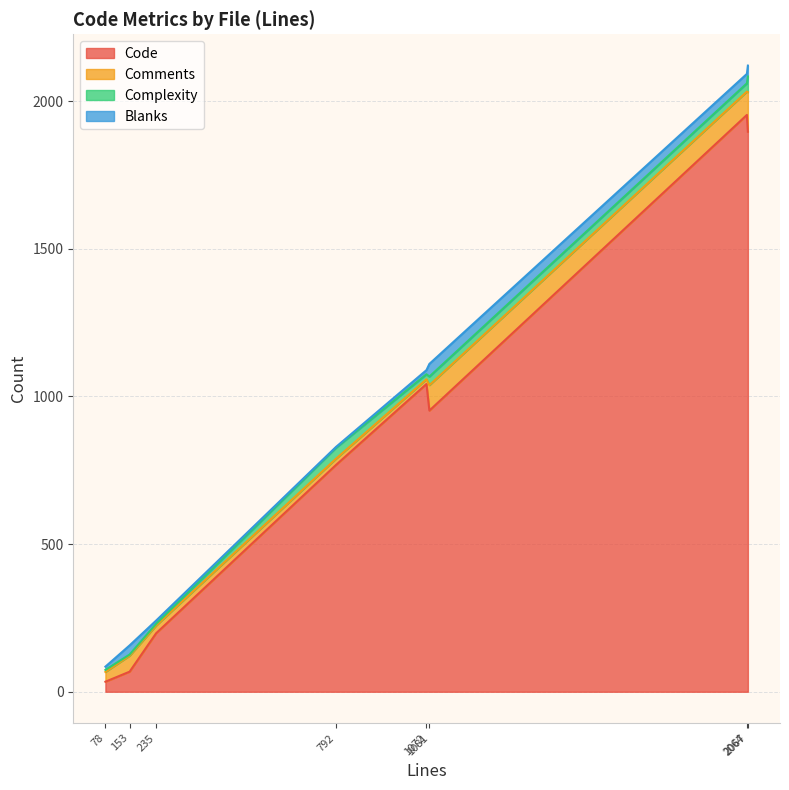

Does the chart display data point markers on the line(s)?

No